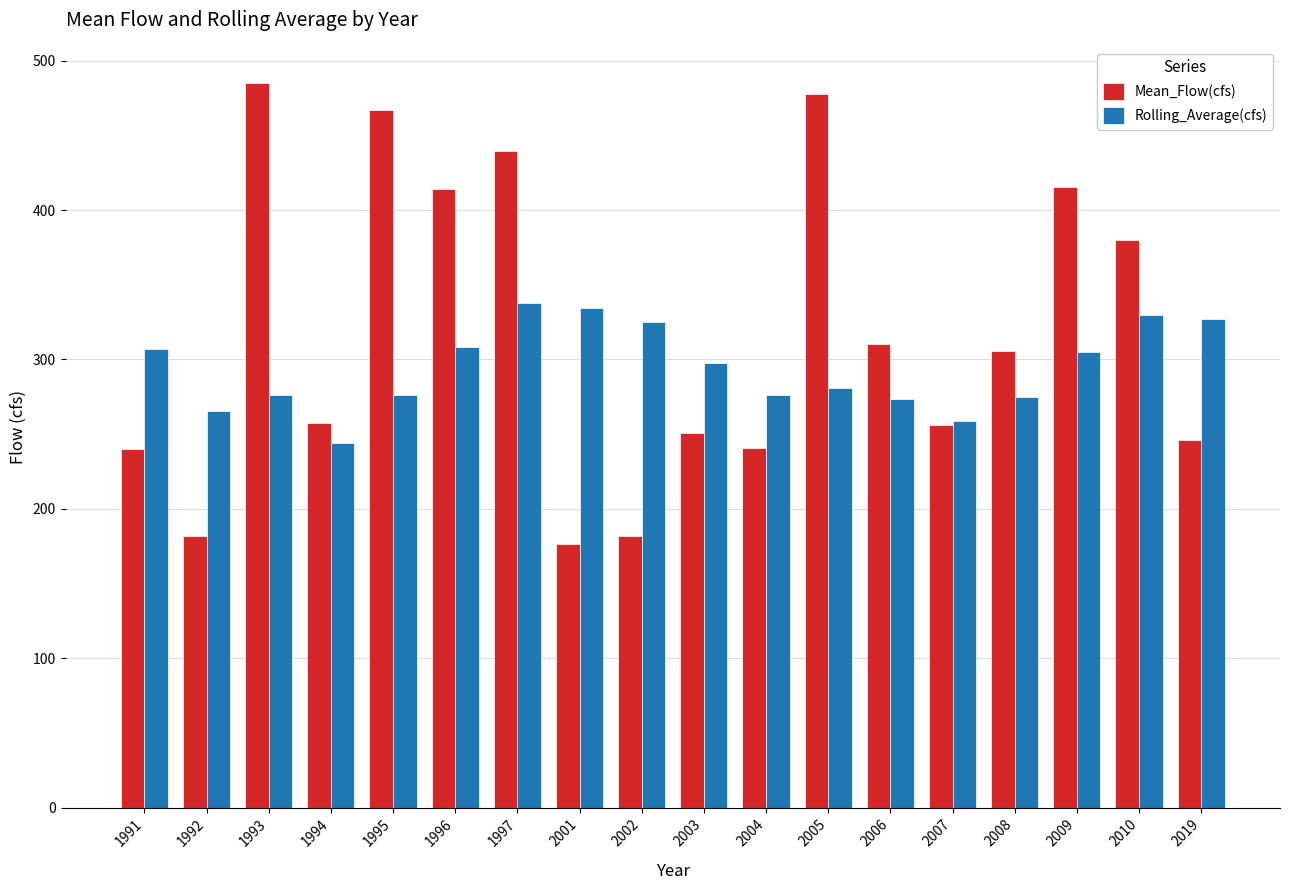

What is the spread (max minus min) of values at 2007?

3.2